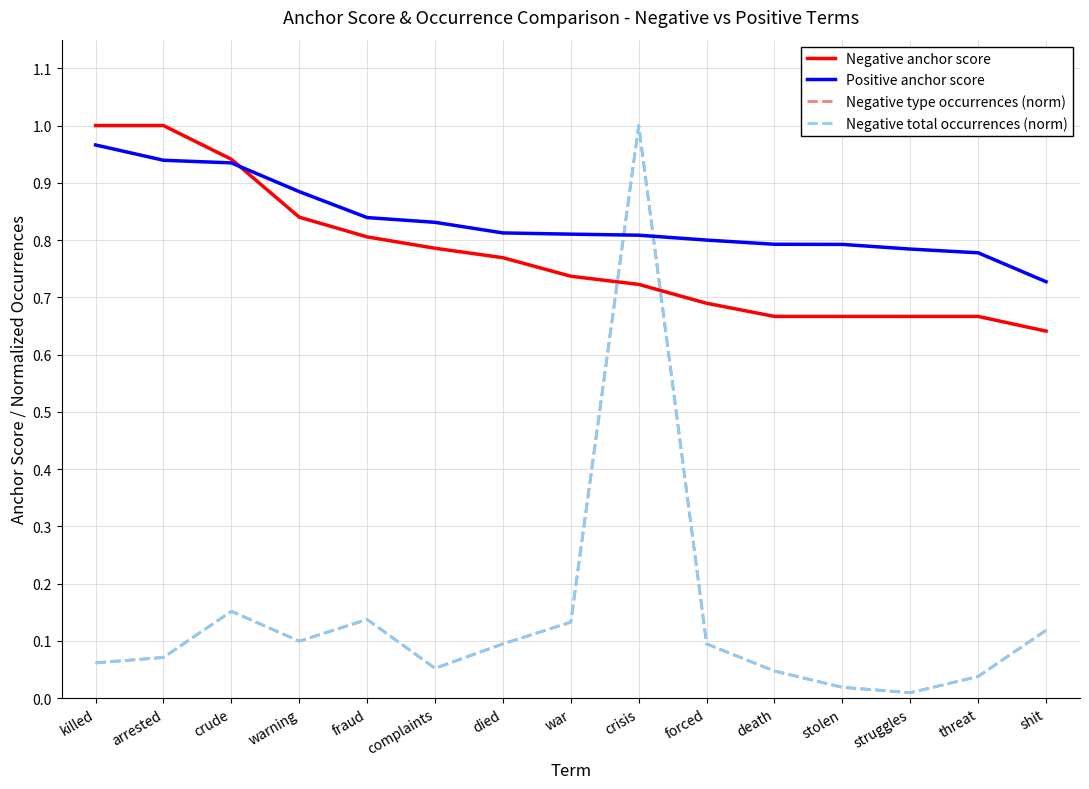

What is the sum of all Negative anchor score values?

11.6